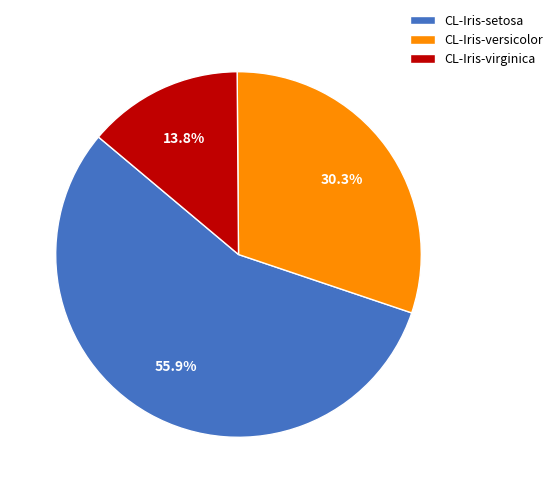

Is it true that CL-Iris-virginica is 4% of the pie?

False